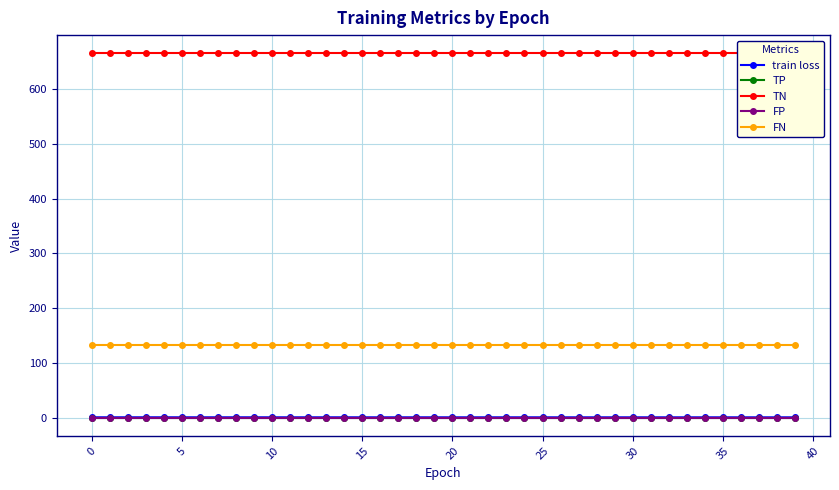

How many data points does each series have?

40